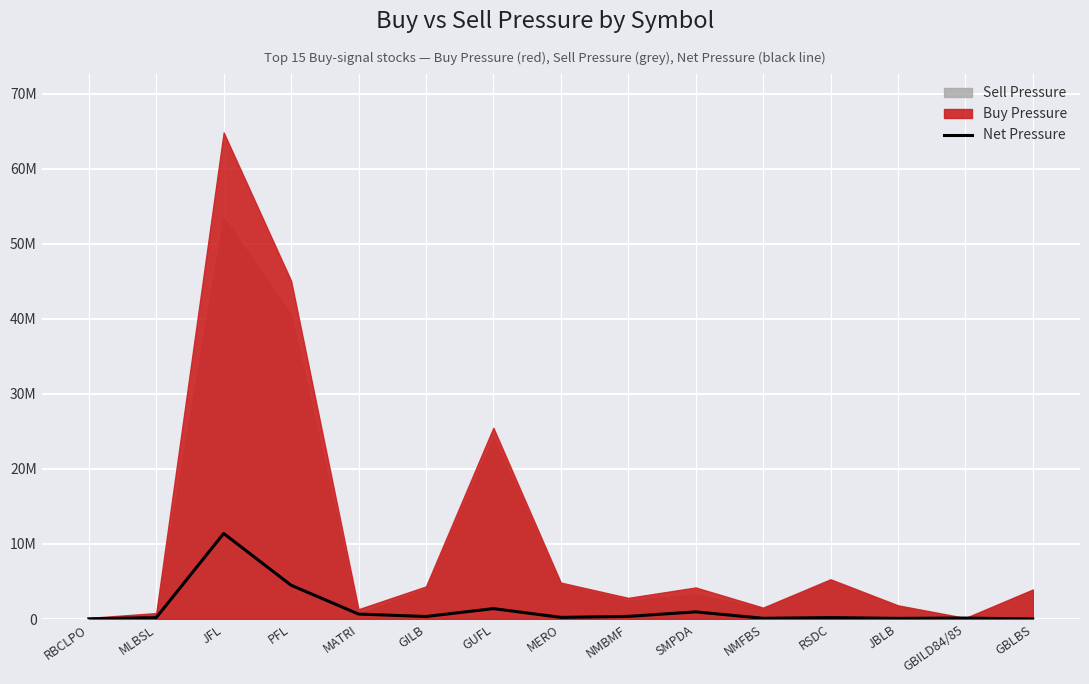

Where is the data nearest to the value 5703113?

PFL